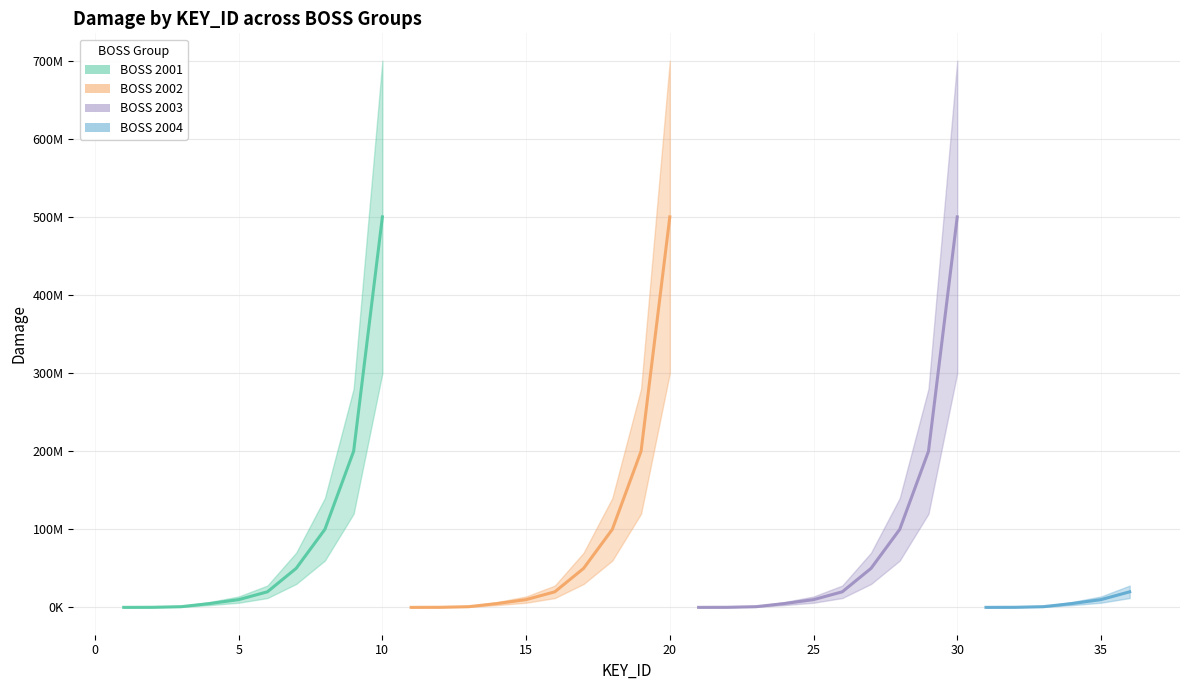

What is the value of the damage point at the 12th from the left?

200000